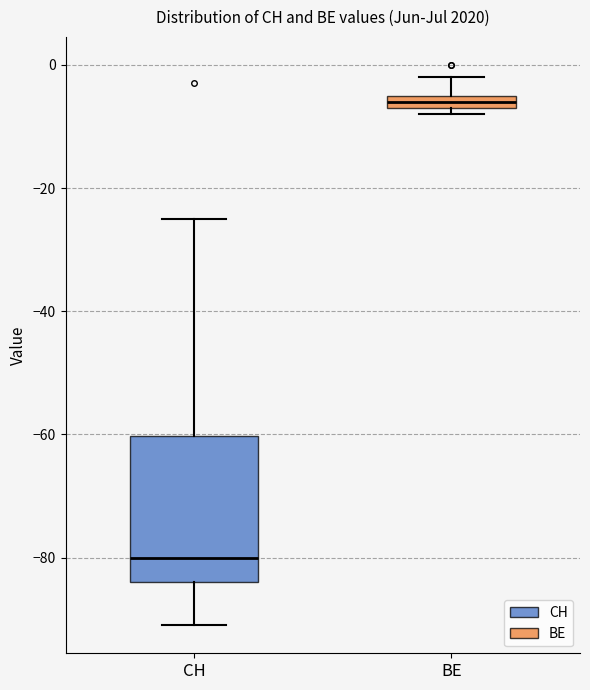

Where is the lower edge of the box for BE on the y-axis? The values are not printed on the chart, so give them approximately, as read against the axis.

-6